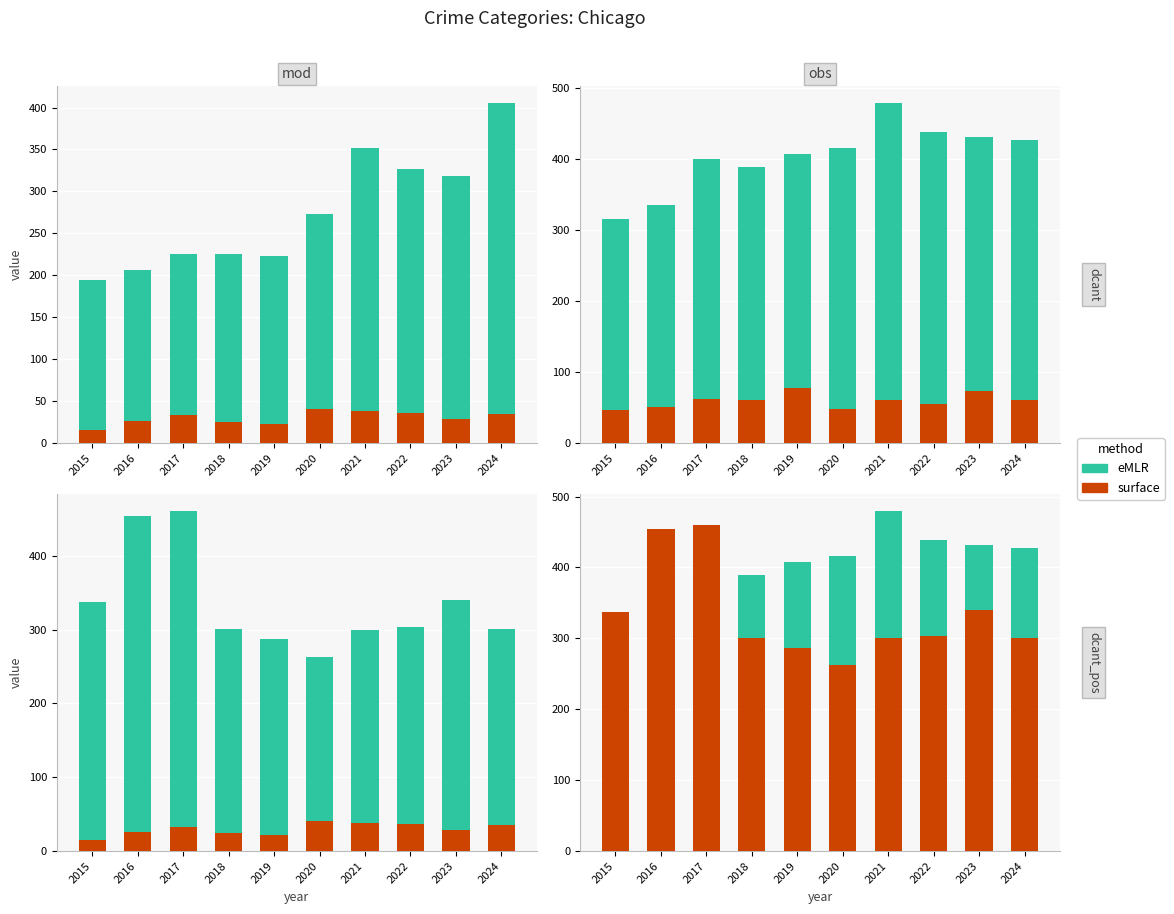

What are all the series names shown in the legend?

eMLR, surface